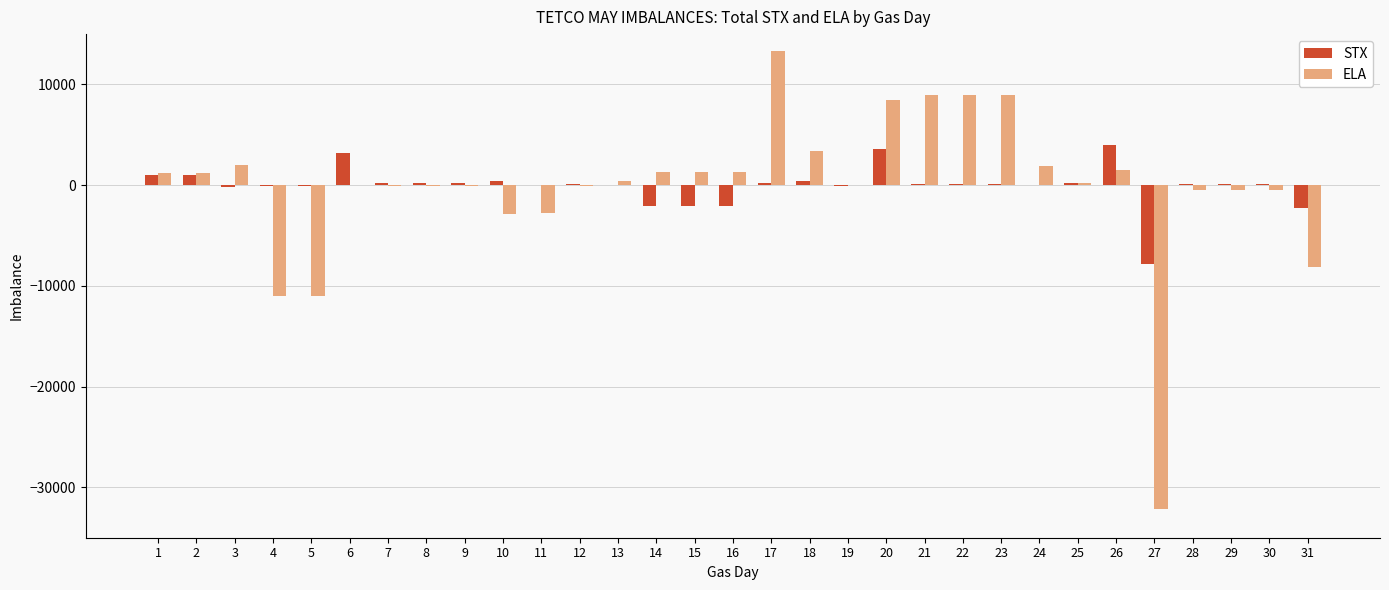

How many distinct data groups are displayed?

2